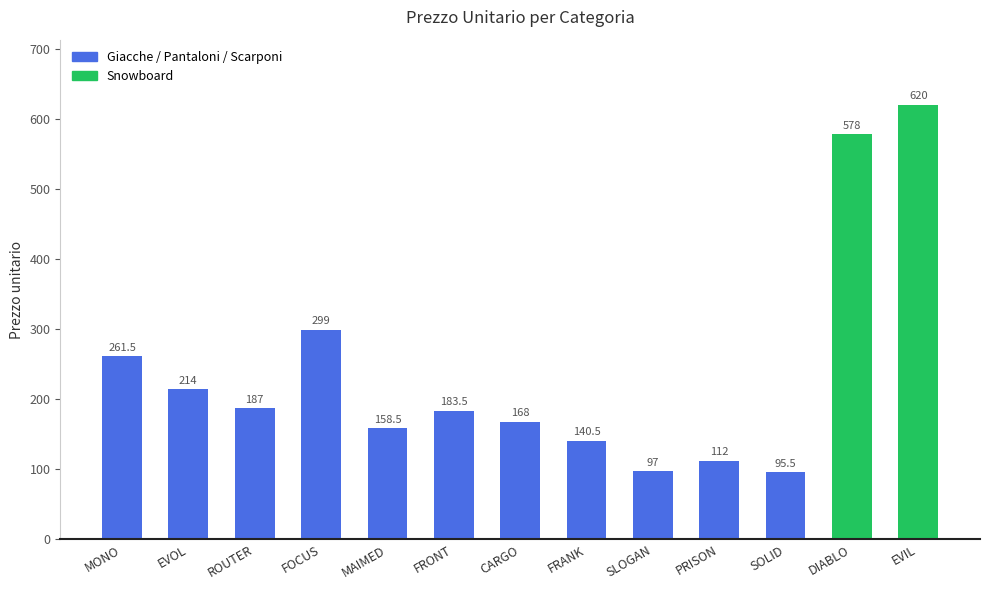

What is the change in value from MAIMED to DIABLO?

+419.5